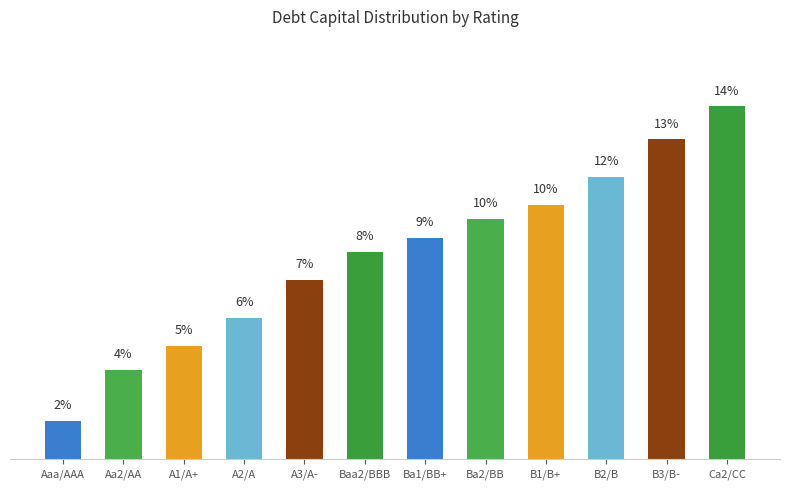

Is it true that the value at Aa2/AA is 3.7?

True